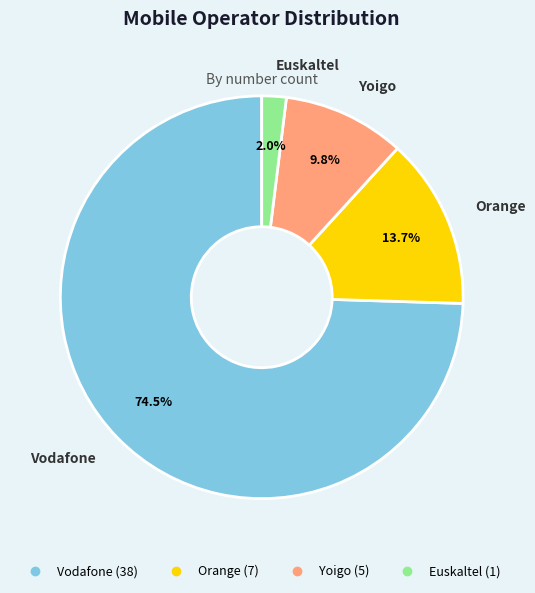

To the nearest percent, what is the average slice percentage?

25%